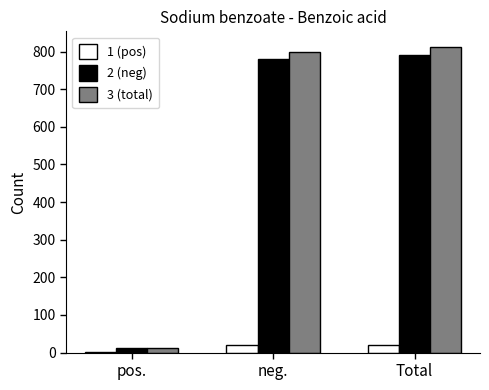

What is the maximum value shown in the chart?

813